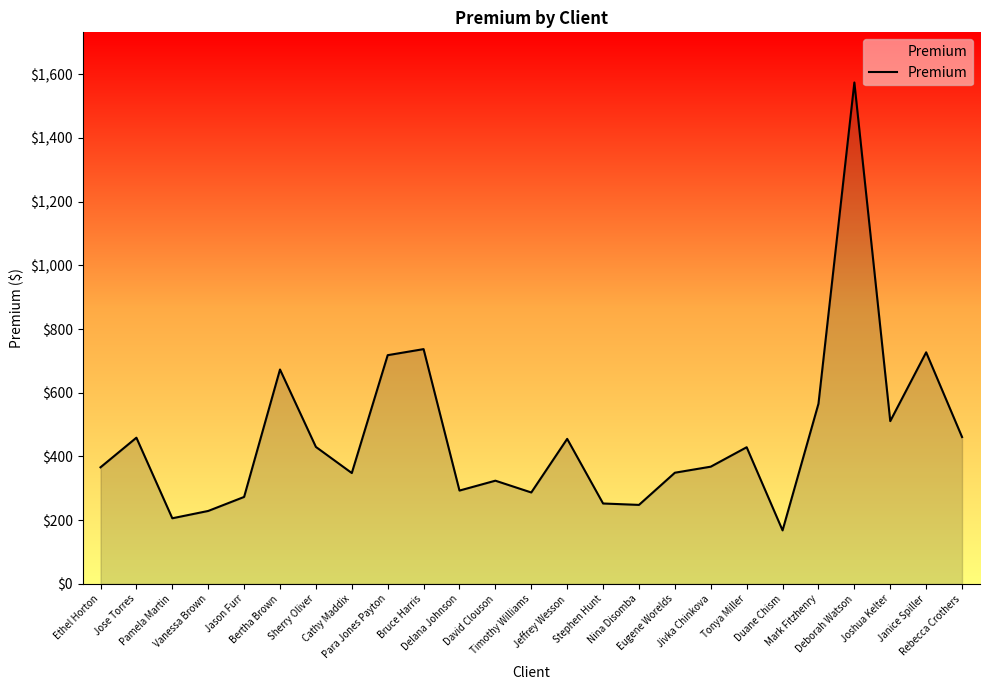

True or false: the data shows 511.0 at Joshua Kelter.

True